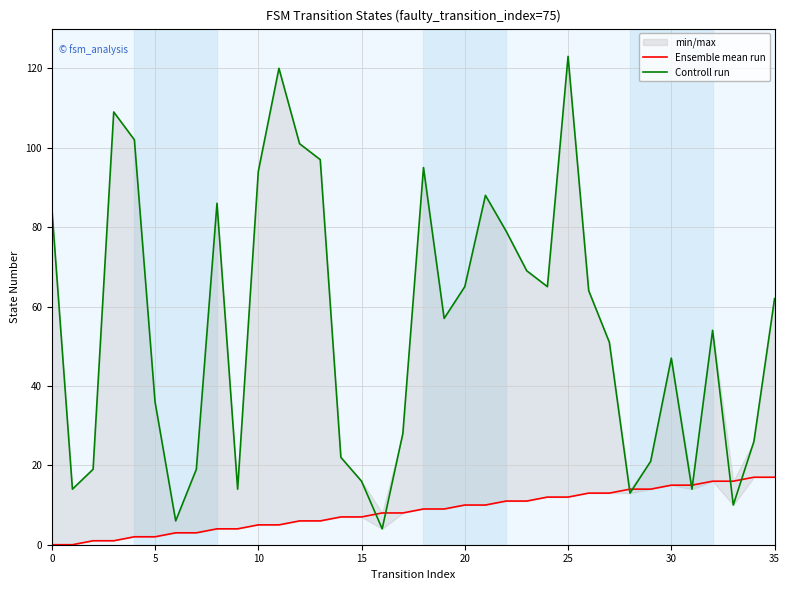

What is the average value of the Controll run series?

55